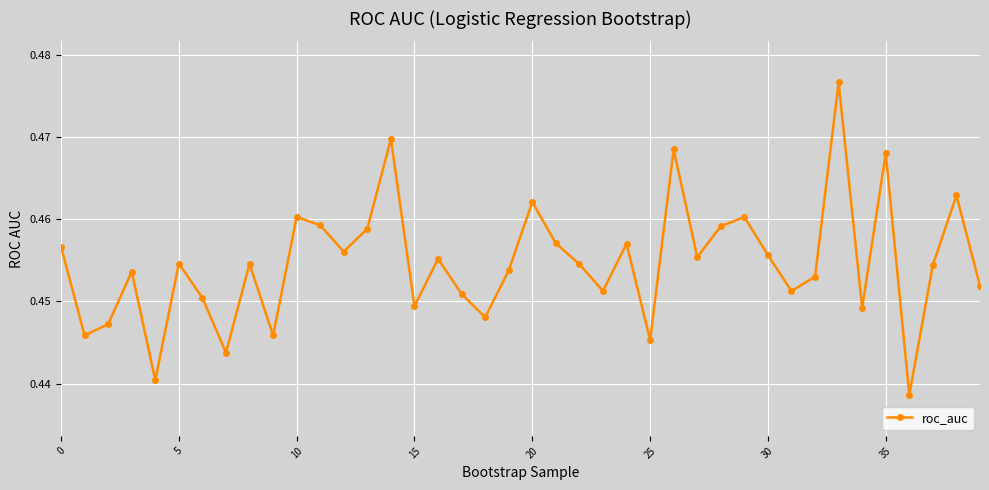

How many values are between 0 and 1?

40